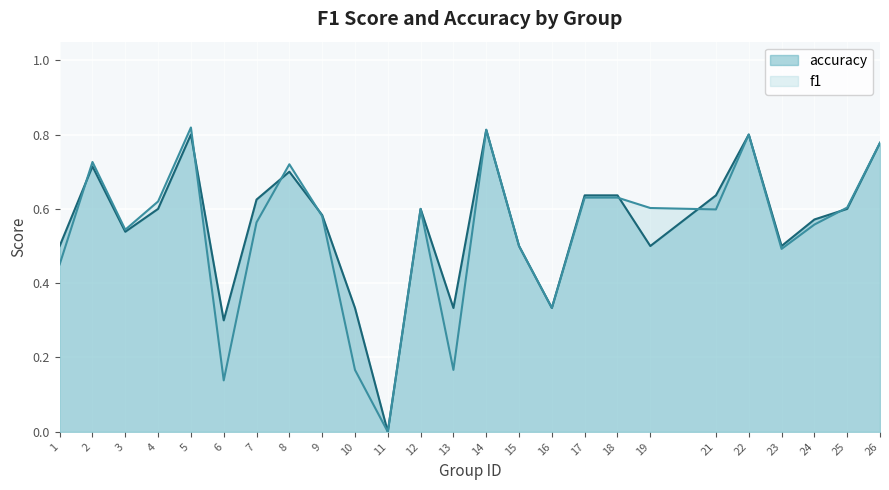

What is the difference between the f1 values at 8 and 6?

0.6